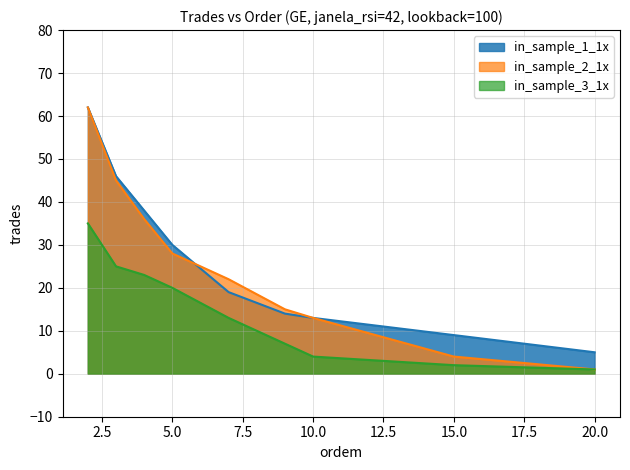

At 15.0, list the series in order from smallest to largest.

in_sample_3_1x, in_sample_2_1x, in_sample_1_1x